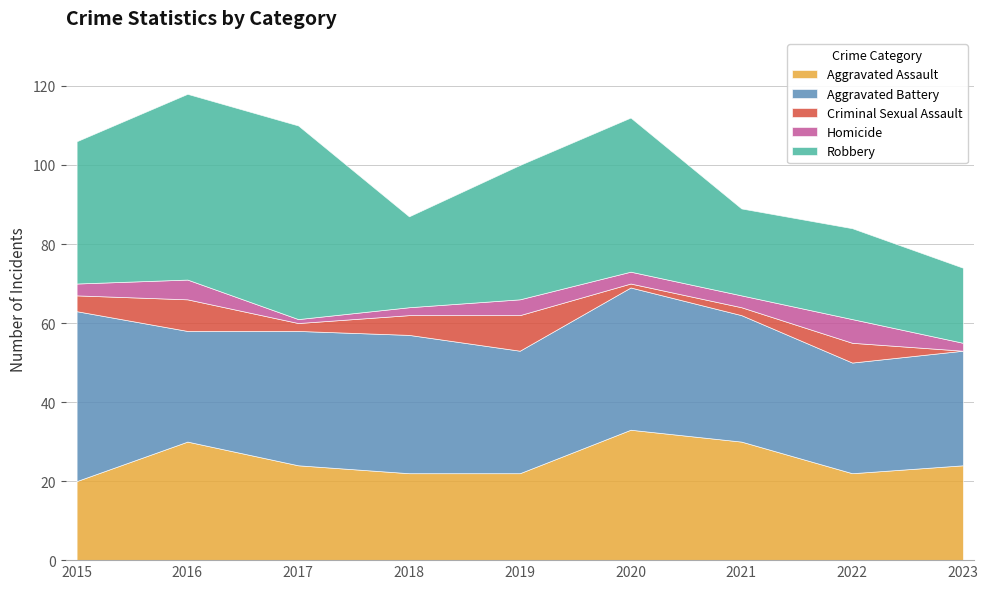

What is the spread (max minus min) of values at 2023?

29